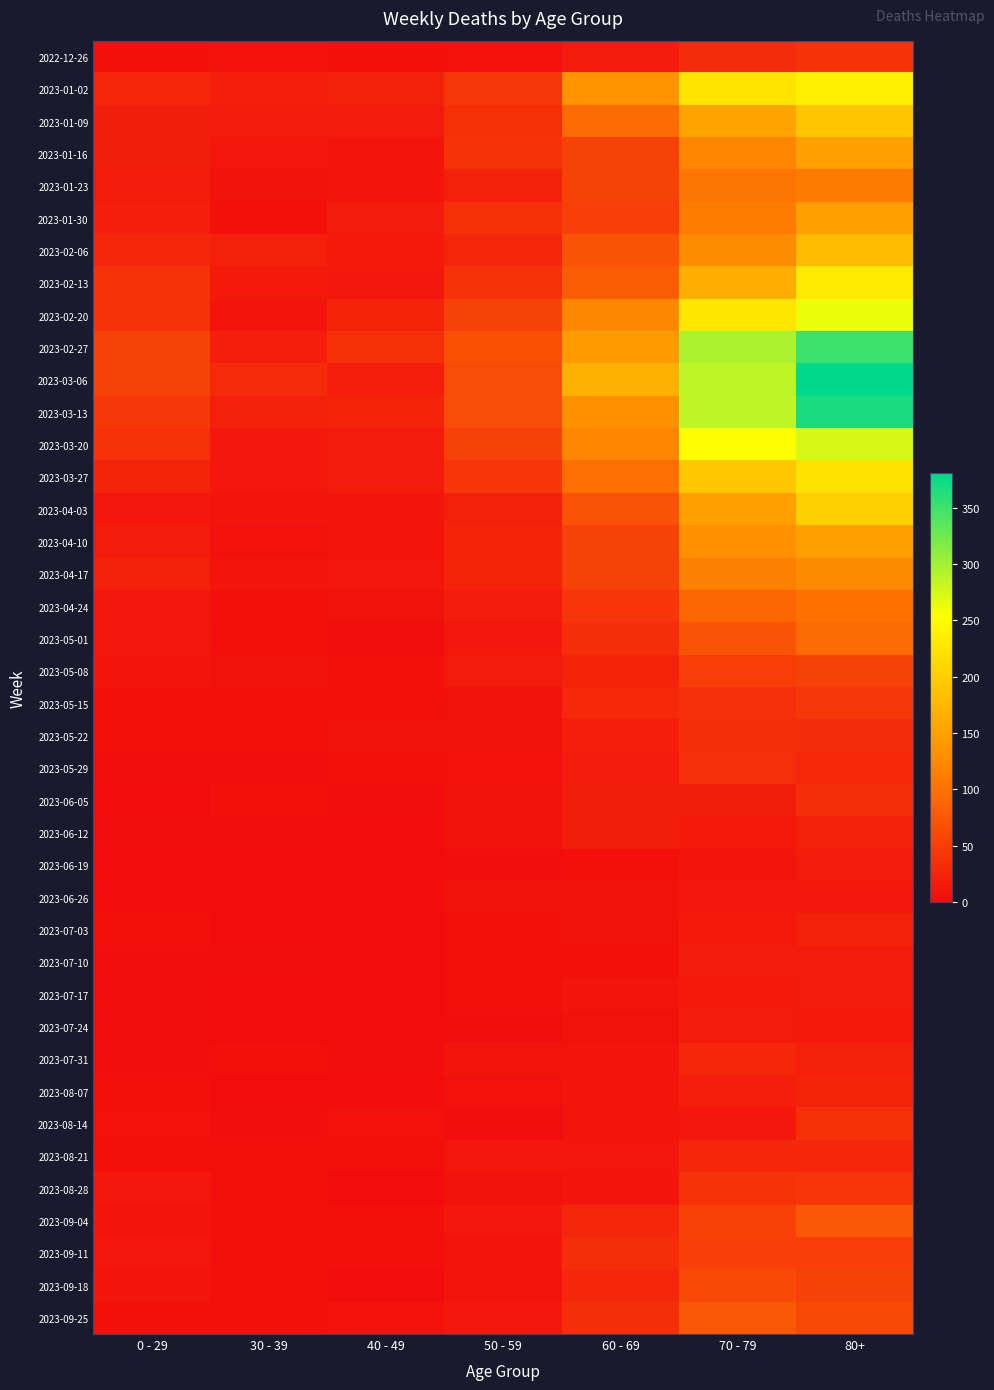

Which label corresponds to the smallest value in the chart?

40 - 49